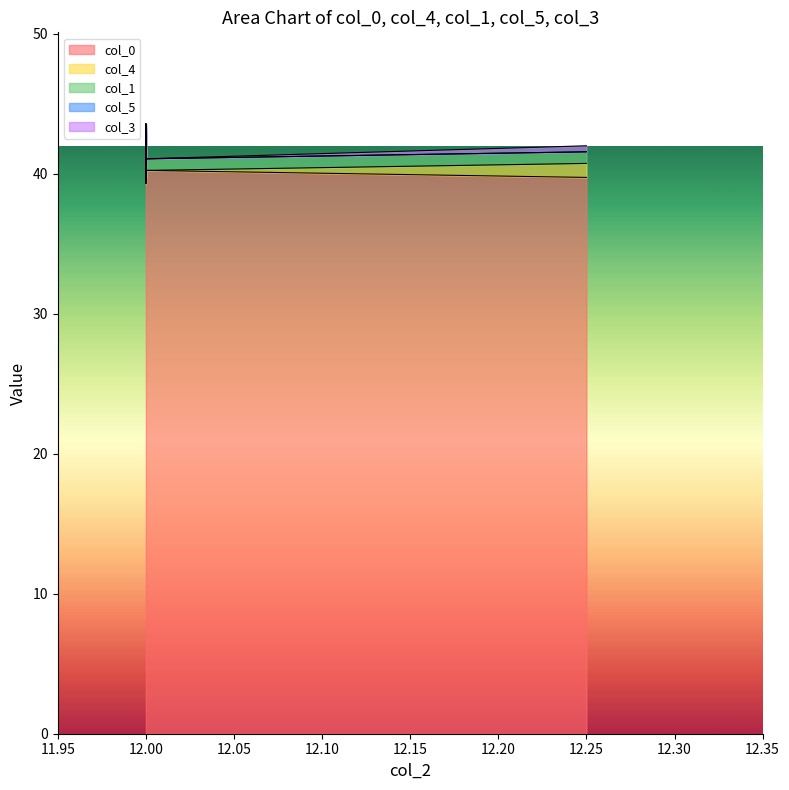

The value of col_0 at 16 is 23.9. True or false?

False